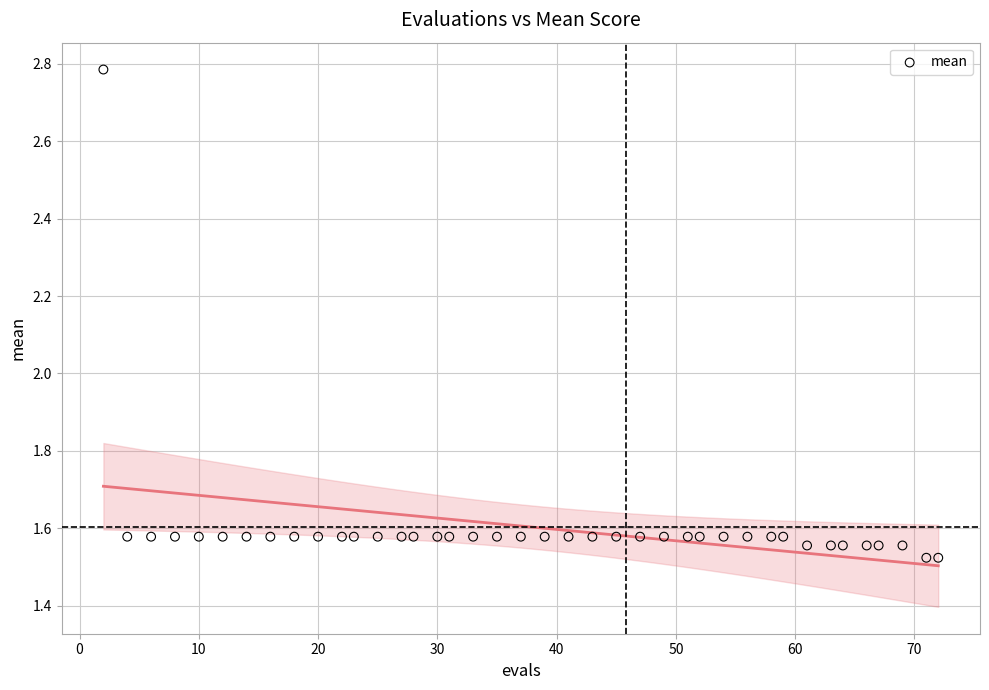

What is the range of Y values (max minus min)?

1.3